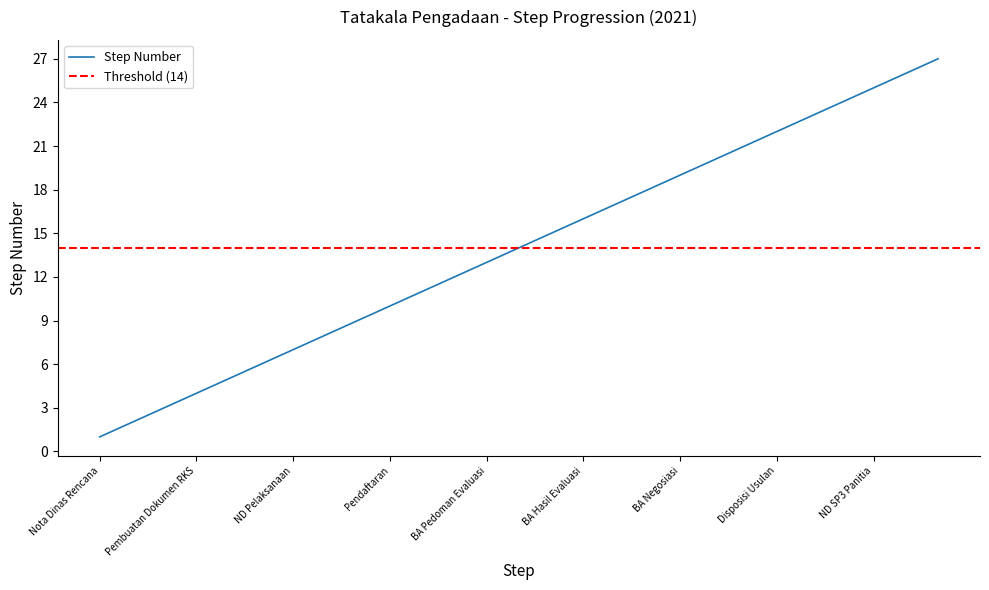

List the labels in order of value, smallest first.

Nota Dinas Rencana, Disposisi Nota Dinas, Risalah Rapat Direksi, Pembuatan Dokumen RKS, ND Persetujuan, Disposisi ND, ND Pelaksanaan, BA Penetapan, Surat Undangan, Pendaftaran, ND Undangan Rapat, BA Aanwijzing, BA Pedoman Evaluasi, Pemasukkan Dokumen, BA Pemasukan, BA Hasil Evaluasi, Surat Undangan Negosiasi, ND Undangan Negosiasi, BA Negosiasi, BA Hasil Evaluasi Akhir, ND Usulan Penetapan, Disposisi Usulan, ND Penetapan Pemenang, Pengumuman Pemenang, ND SP3 Panitia, Surat Penunjukan, Kontrak